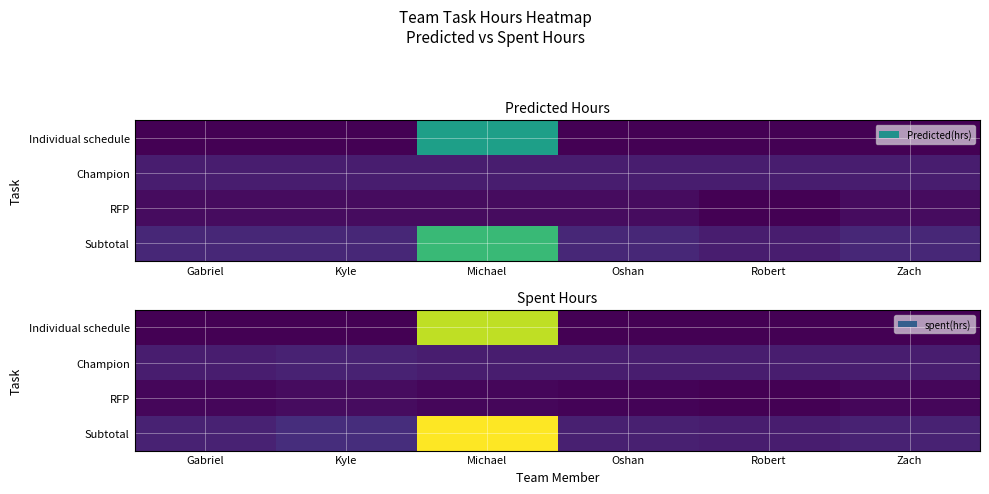

What is the spread (max minus min) of values at Michael?

61.0